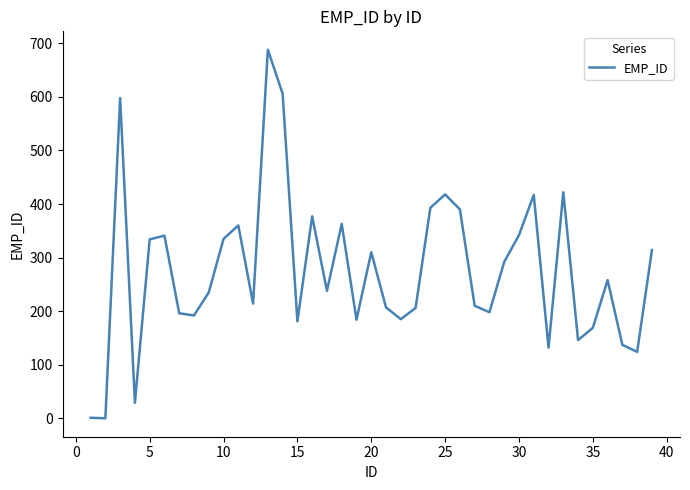

What is the greatest value displayed?

688